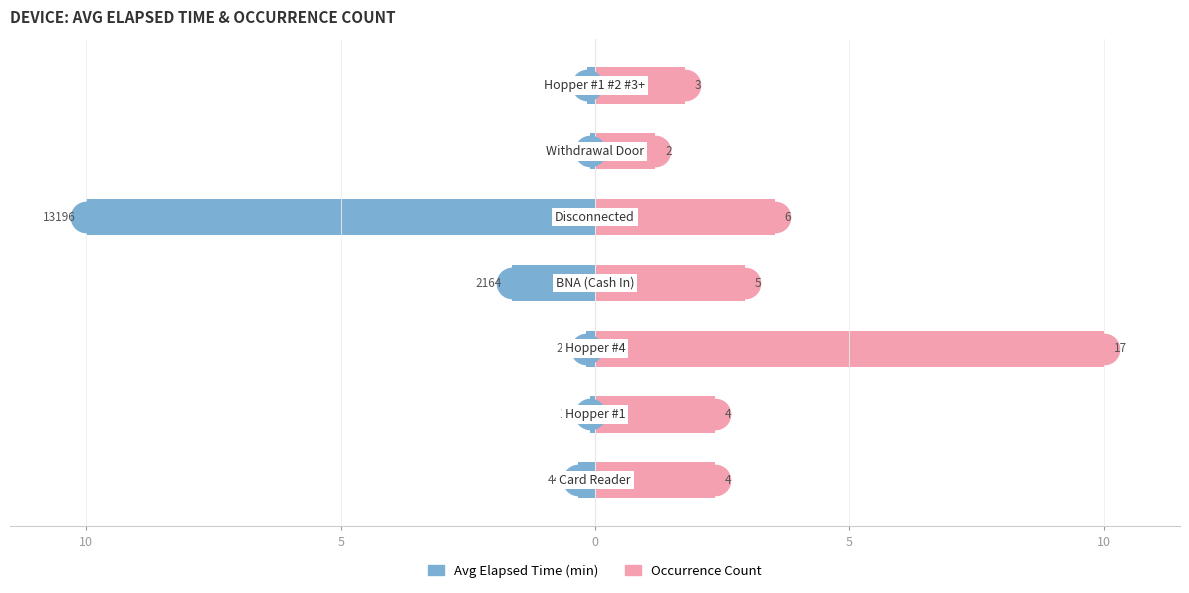

At 6, list the series in order from largest to smallest.

Occurrence Count, Avg Elapsed Time